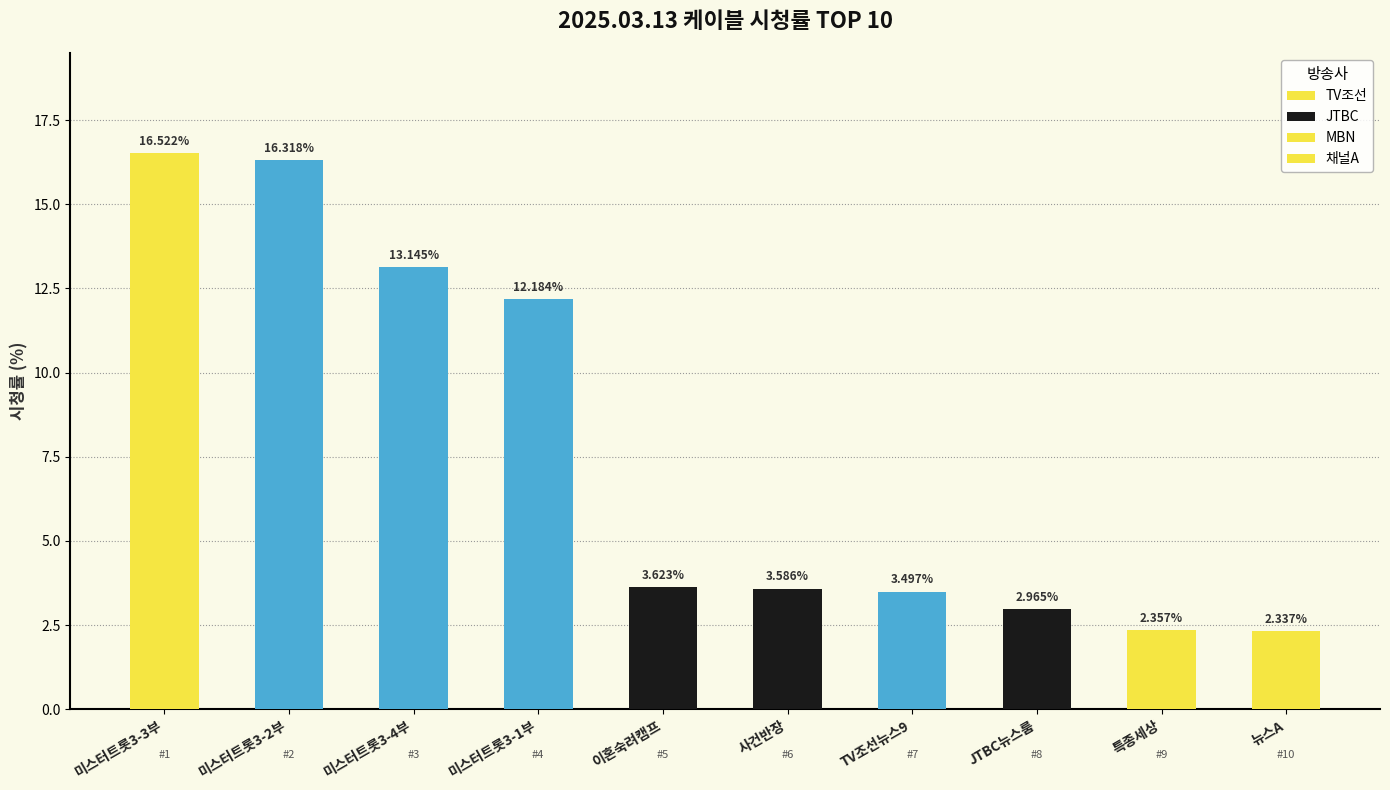

How many values in the 시청률(%) series are below 3?

3